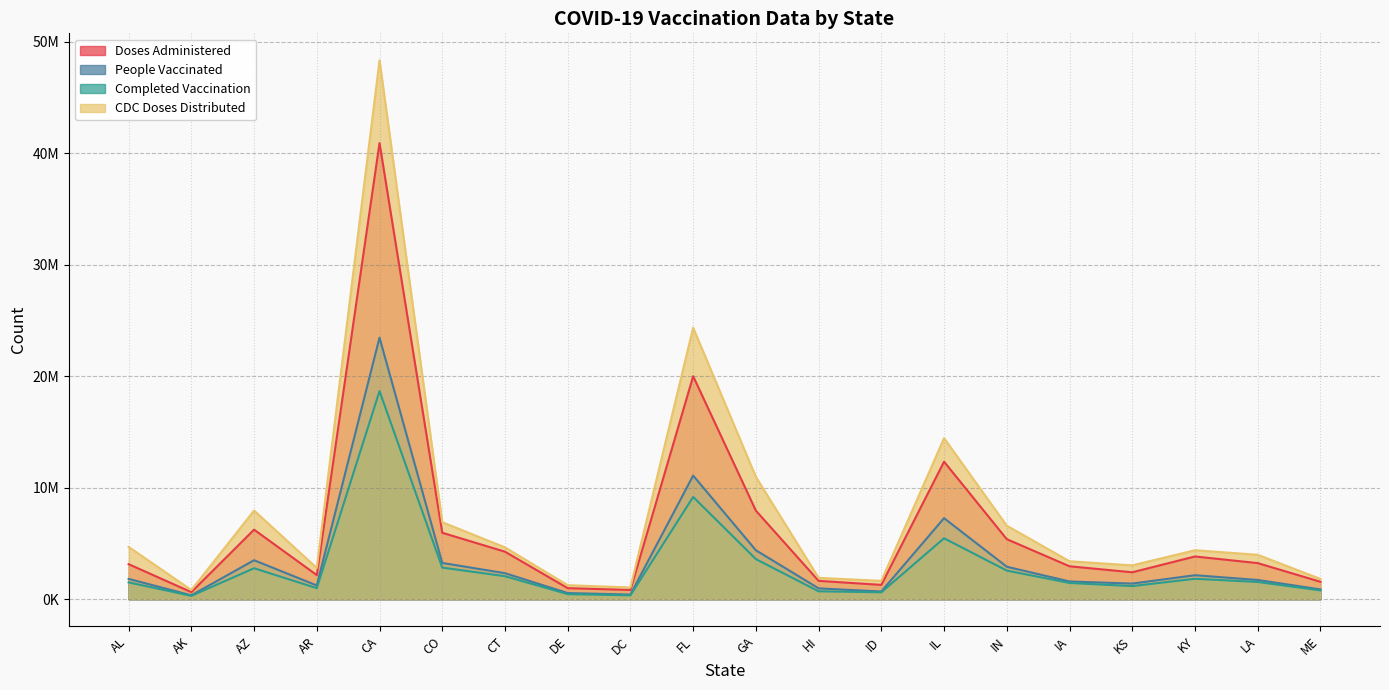

True or false: CDC Doses Distributed and Completed Vaccination cross at least once.

False